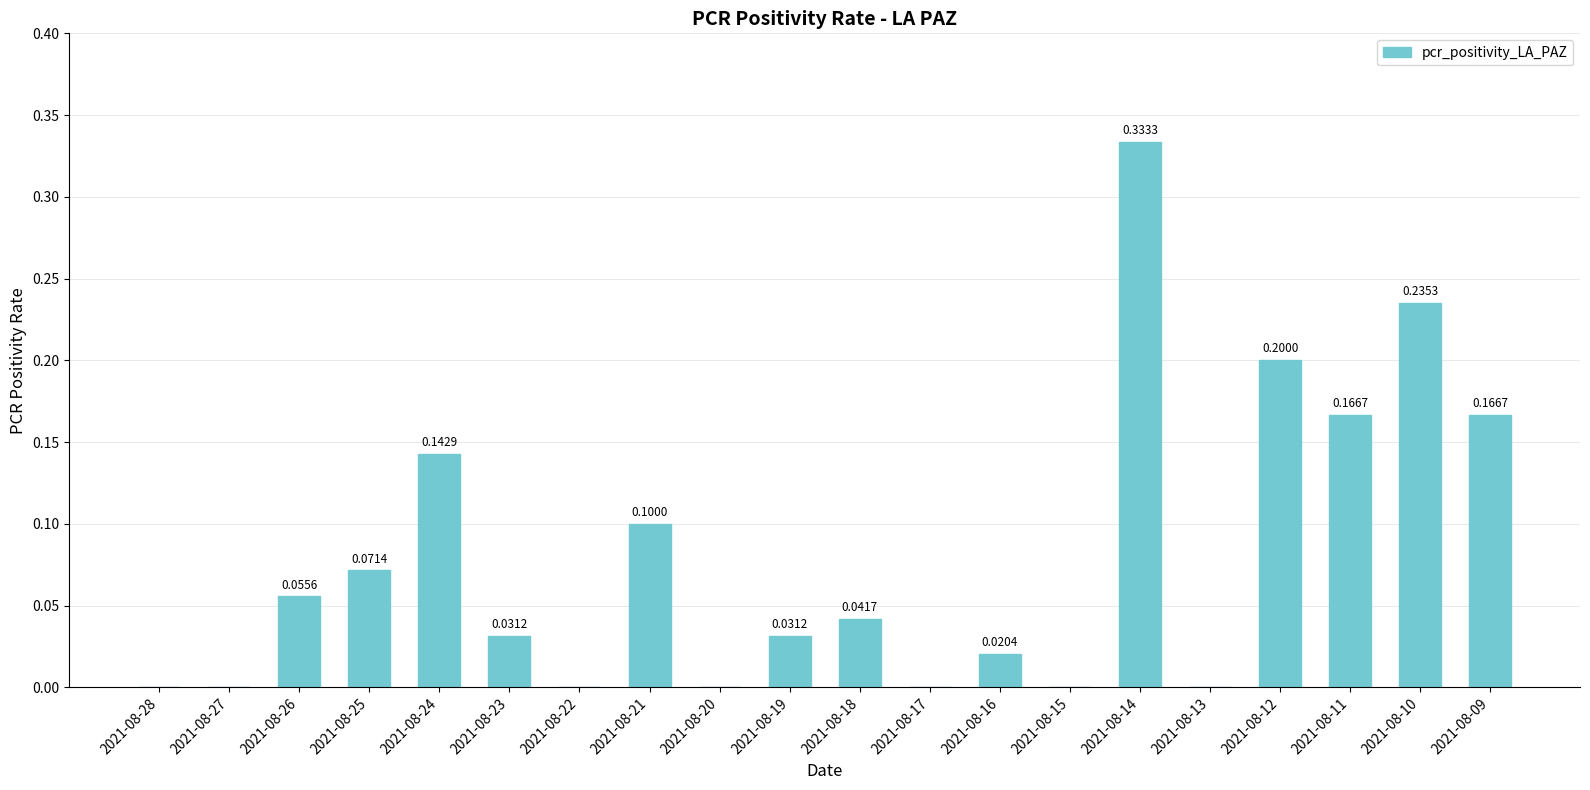

Between 2021-08-12 and 2021-08-27, which is larger?

2021-08-12